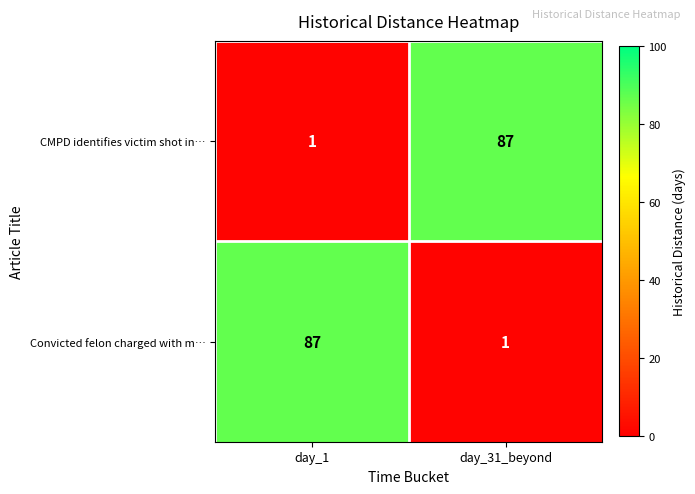

How many categories are shown in the chart?

2